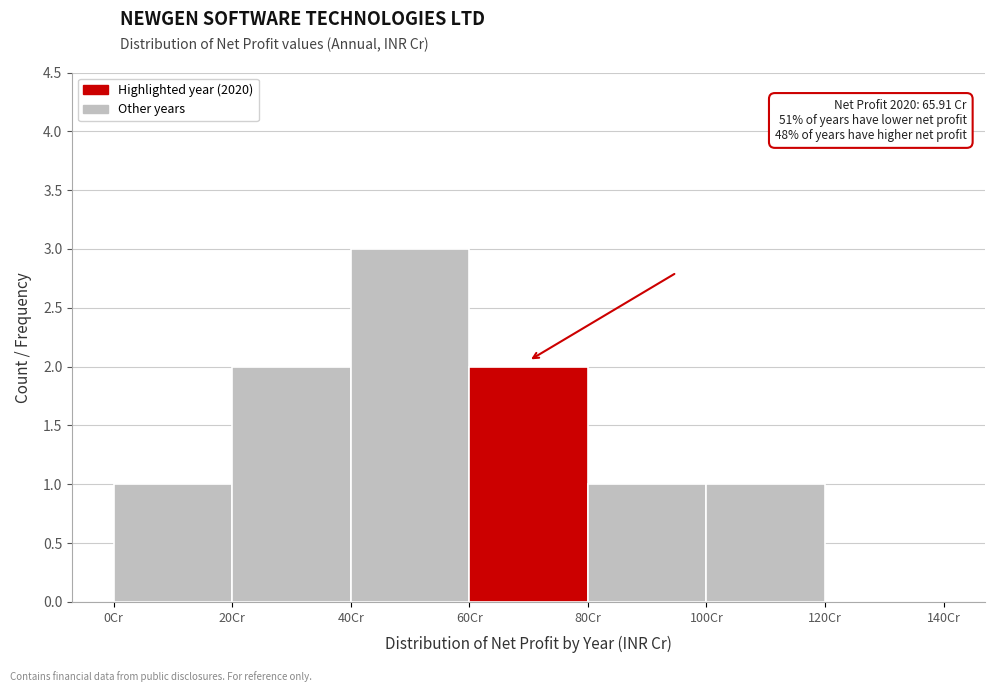

Which range on the x-axis has the tallest bar?

40 to 60